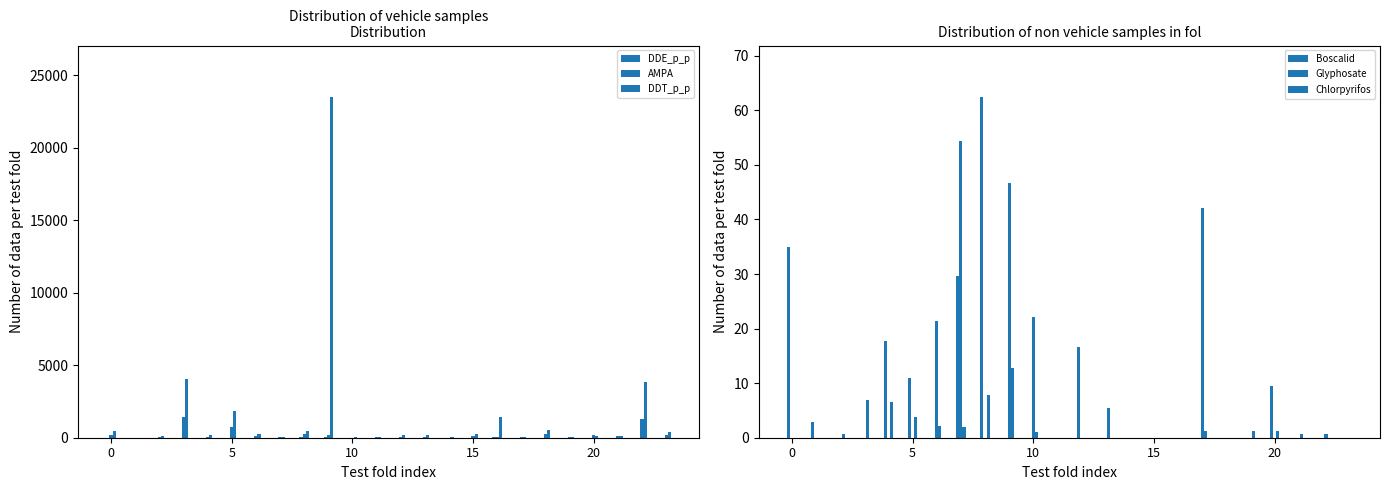

Reading left to right, what are all the values shown in this chart?

DDE_p_p: 3.6	4.5	5.6	10.1	5.0	4.9	6.1	2.8	16.4	36.6	0.0	0.0	2.7	1.5	4.5	0.0	16.1	0.0	1.8	1.4	4.3	0.0	9.2	0.0
AMPA: 198.8	4.5	38.7	1452.4	37.6	740.8	119.4	26.2	230.4	175.9	12.7	27.5	78.6	56.0	10.6	85.0	38.6	25.4	268.6	63.4	175.2	85.1	1317.2	161.1
DDT_p_p: 484.7	0.0	126.0	4061.6	155.1	1810.8	262.0	71.8	463.1	23512.1	43.8	20.7	211.8	166.1	16.2	226.0	1399.8	27.7	526.8	73.0	88.0	118.7	3871.0	427.8
Boscalid: 34.9	2.9	0.0	0.0	17.7	11.0	0.0	29.6	62.5	0.0	0.0	0.0	16.6	0.0	0.0	0.0	0.0	0.0	0.0	0.0	9.5	0.0	0.0	0.0
Glyphosate: 0.0	0.0	0.0	0.0	0.0	0.0	21.3	54.4	0.0	46.7	22.2	0.0	0.0	0.0	0.0	0.0	0.0	42.1	0.0	0.0	0.0	0.0	0.0	0.0
Chlorpyrifos: 0.0	0.0	0.7	6.9	6.5	3.8	2.2	1.9	7.9	12.7	1.1	0.0	0.0	5.5	0.0	0.0	0.0	1.2	0.0	1.2	1.3	0.6	0.7	0.0